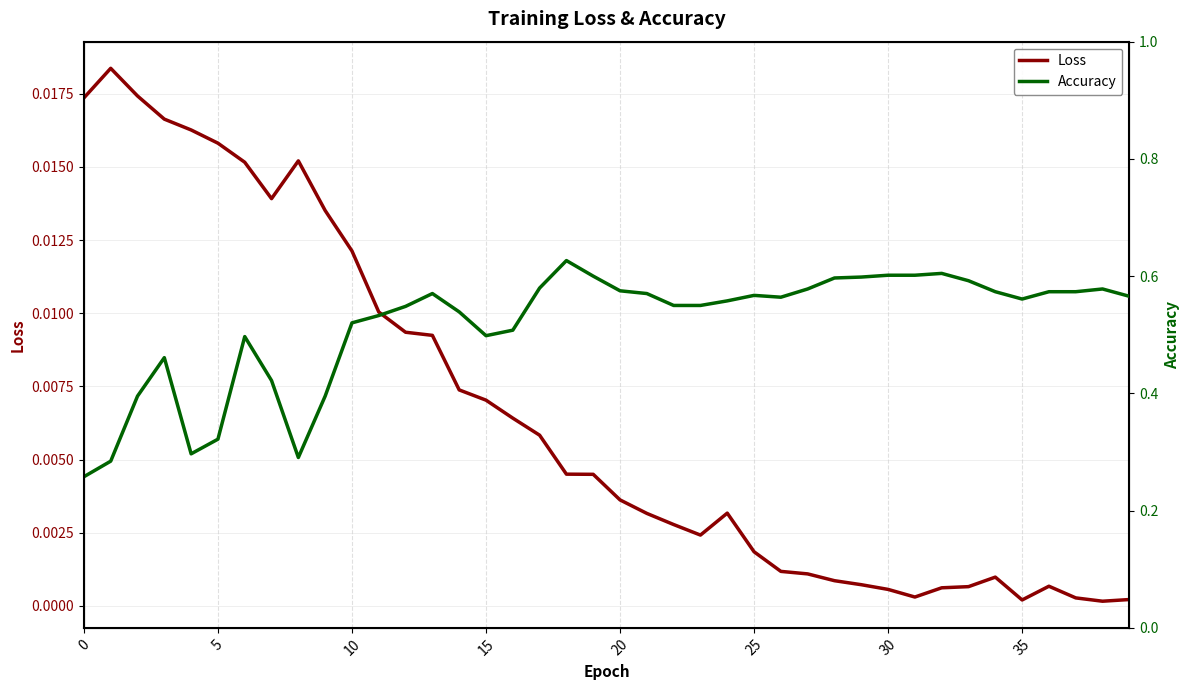

True or false: Accuracy and Loss cross at least once.

False